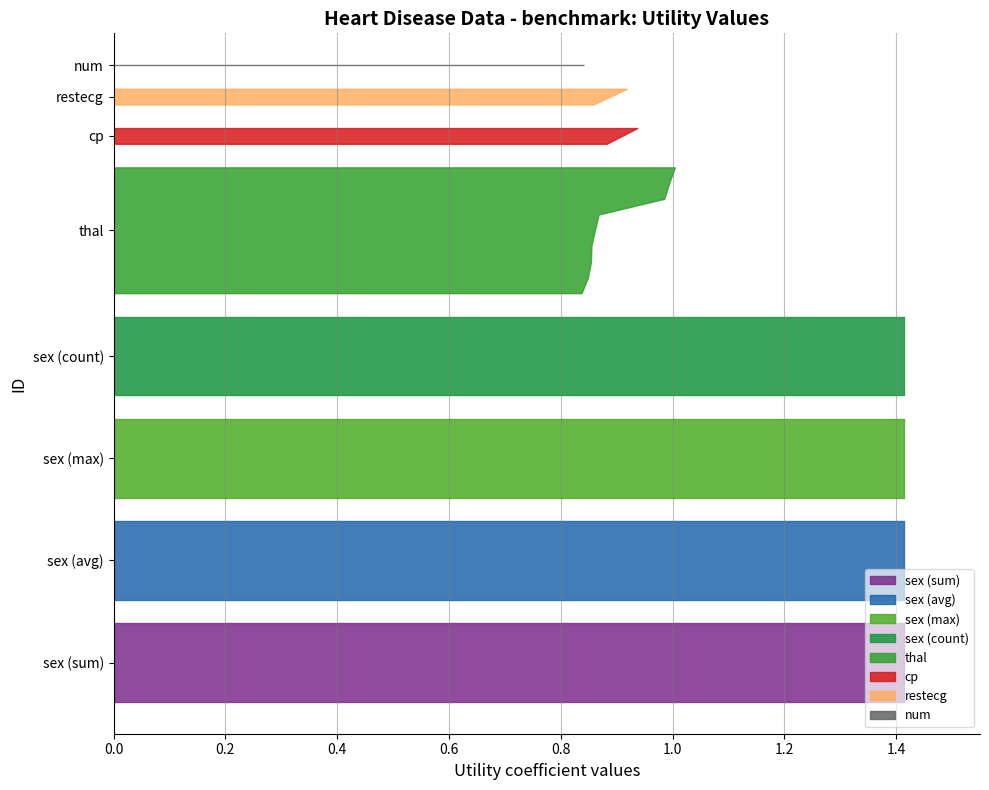

Reading right to left, extract all data points from this chart.

0.8	0.8	0.8	0.8	0.9	0.9	0.9	0.9	0.9	0.9	0.9	0.9	0.9	1.0	1.0	1.0	1.4	1.4	1.4	1.4	1.4	1.4	1.4	1.4	1.4	1.4	1.4	1.4	1.4	1.4	1.4	1.4	1.4	1.4	1.4	1.4	1.4	1.4	1.4	1.4